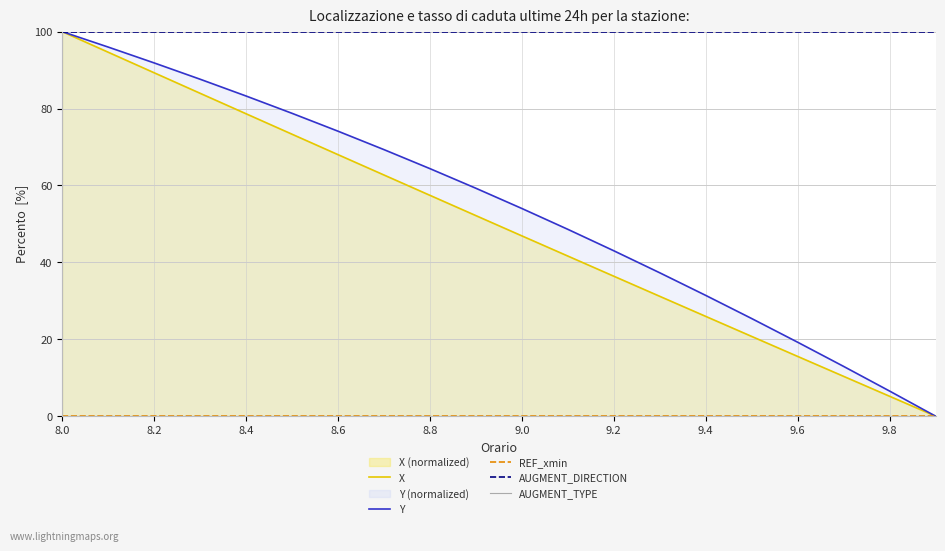

What is the lowest value of the AUGMENT_DIRECTION series?

100.0